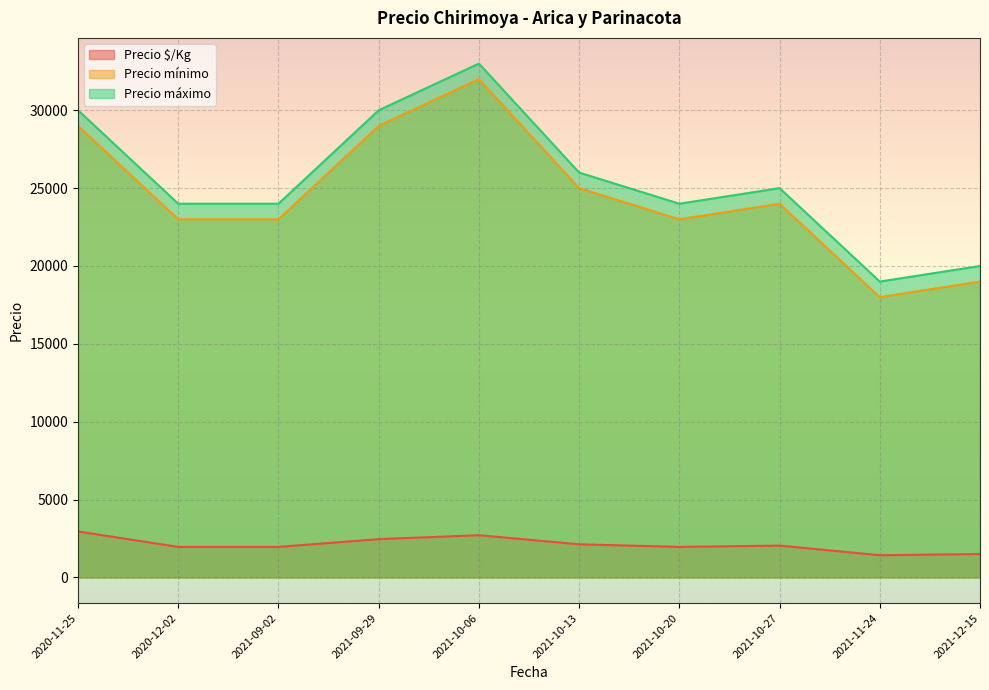

What is the difference between the Precio mínimo values at 2021-11-24 and 2020-12-02?

5000